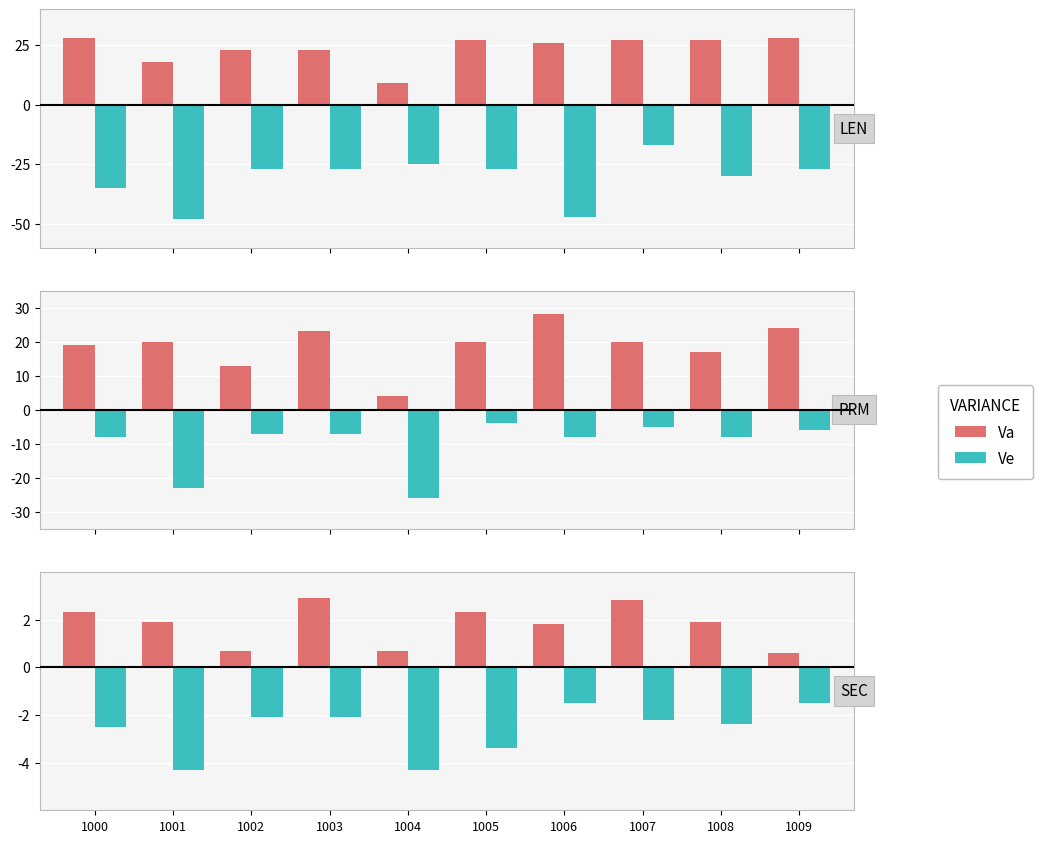

Is it true that Ve equals -4.3 at 1004?

True